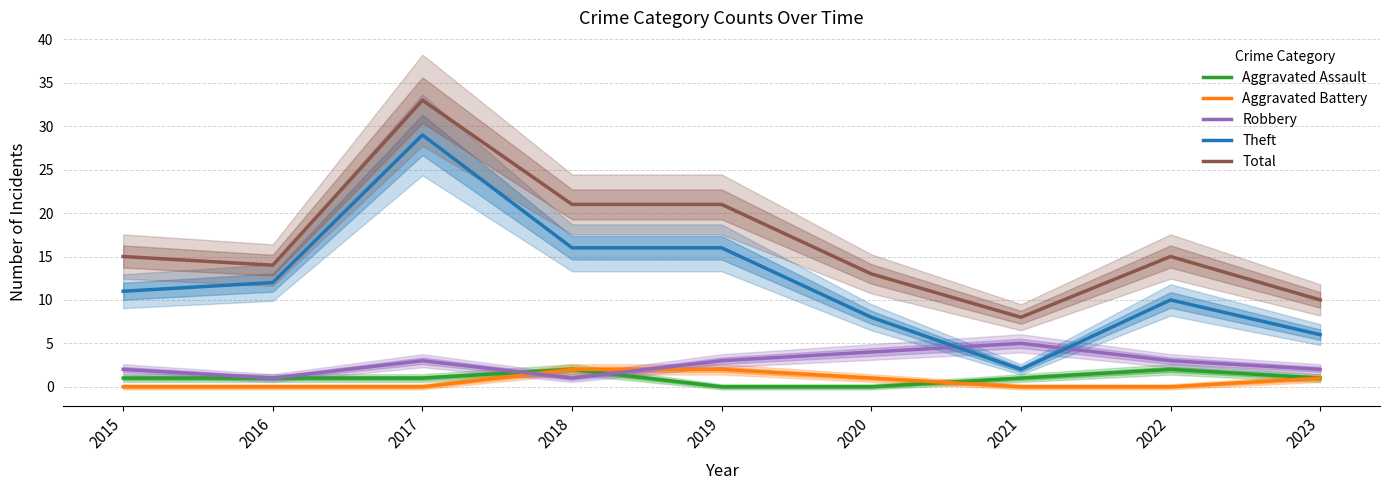

What is the difference between the maximum and second lowest values in the Total series?

23